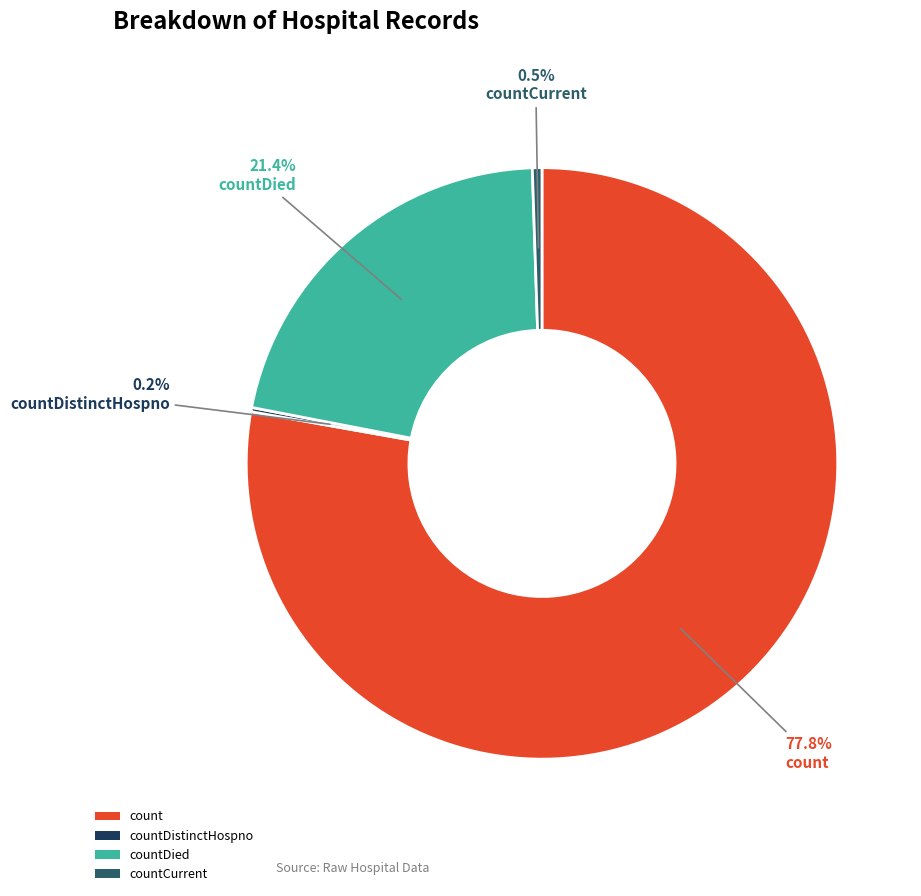

What percentage do countDied and count together represent?

99.3%